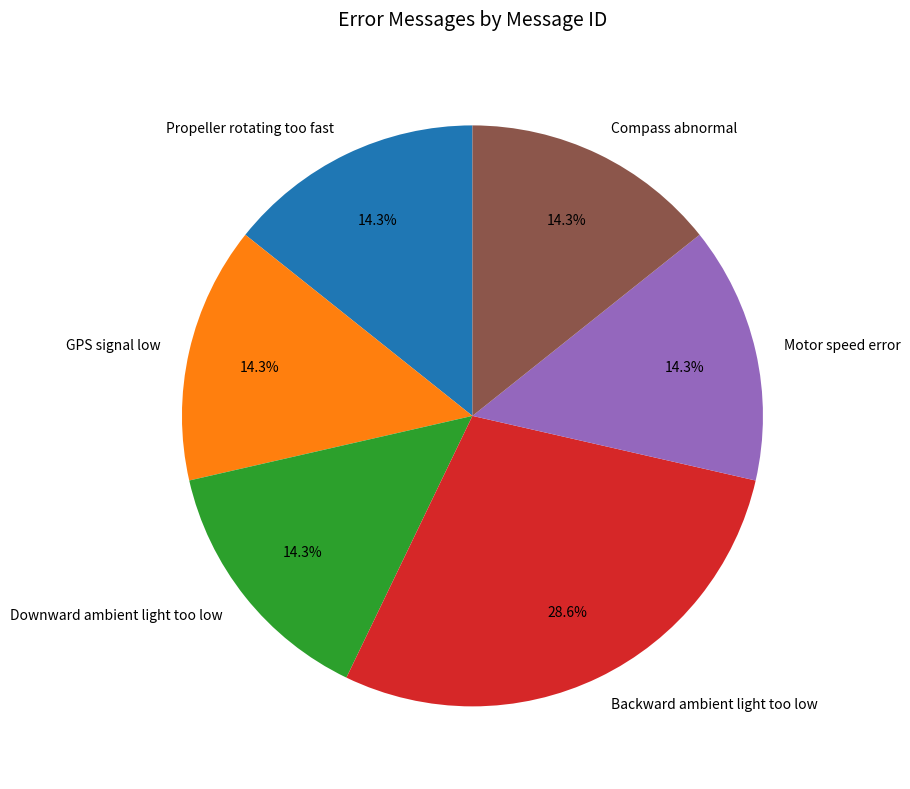

Approximately how many times larger is the value at Motor speed error compared to Propeller rotating too fast?

1.0